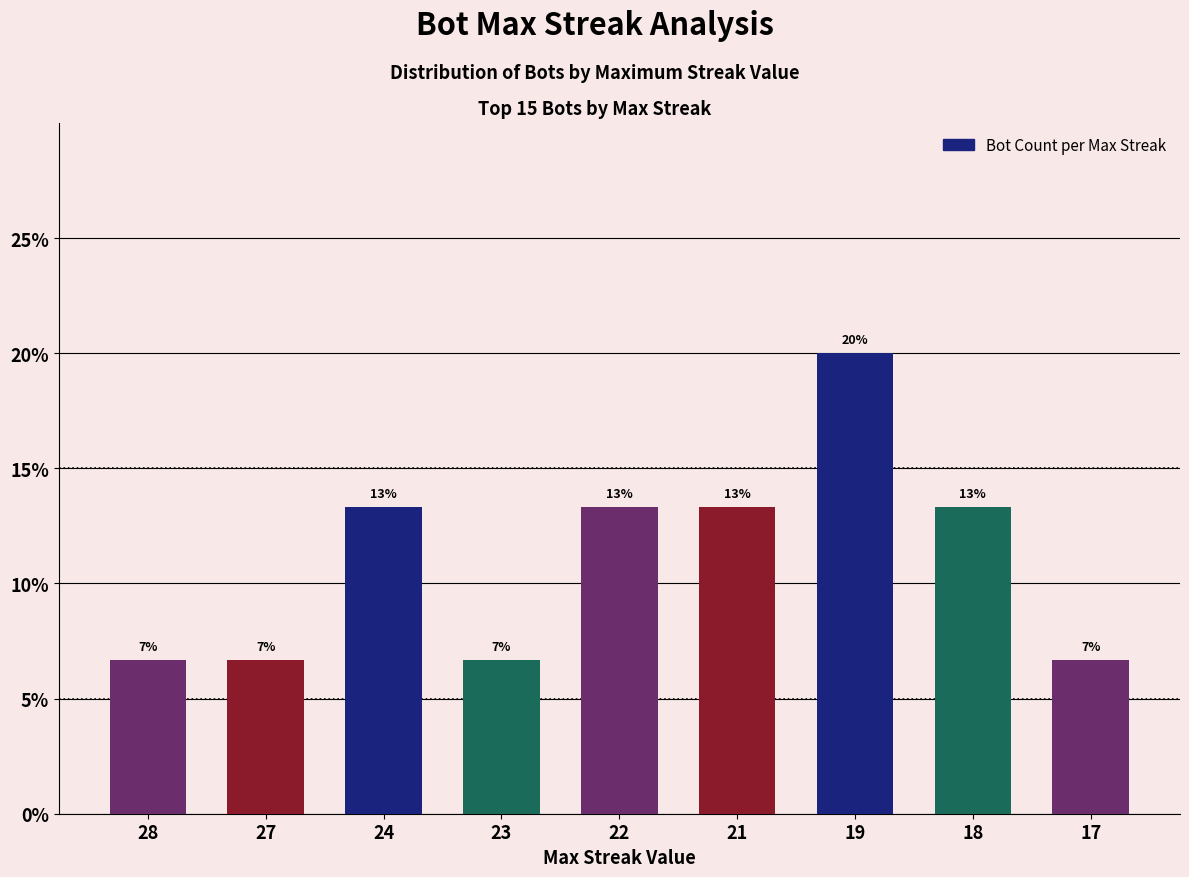

Reading left to right, list all the values displayed in this chart.

28=6.7	27=6.7	24=13.3	23=6.7	22=13.3	21=13.3	19=20.0	18=13.3	17=6.7